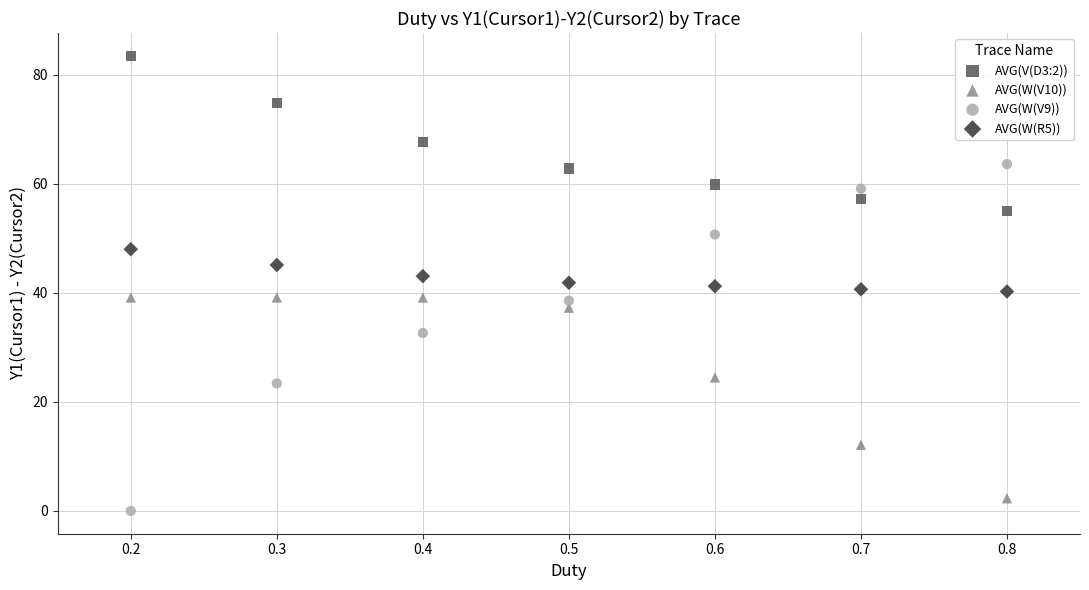

Which series has the widest spread of Y values?

AVG(W(V9))